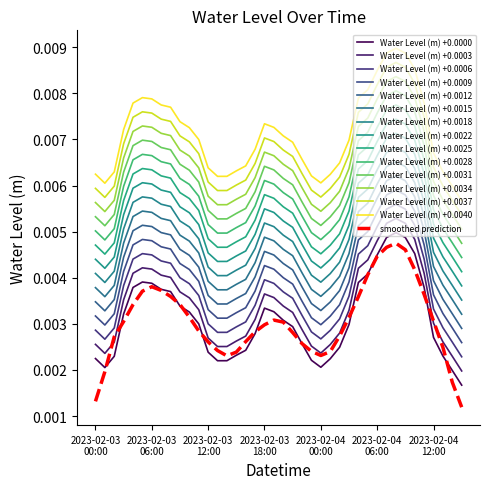

Does the chart display data point markers on the line(s)?

No